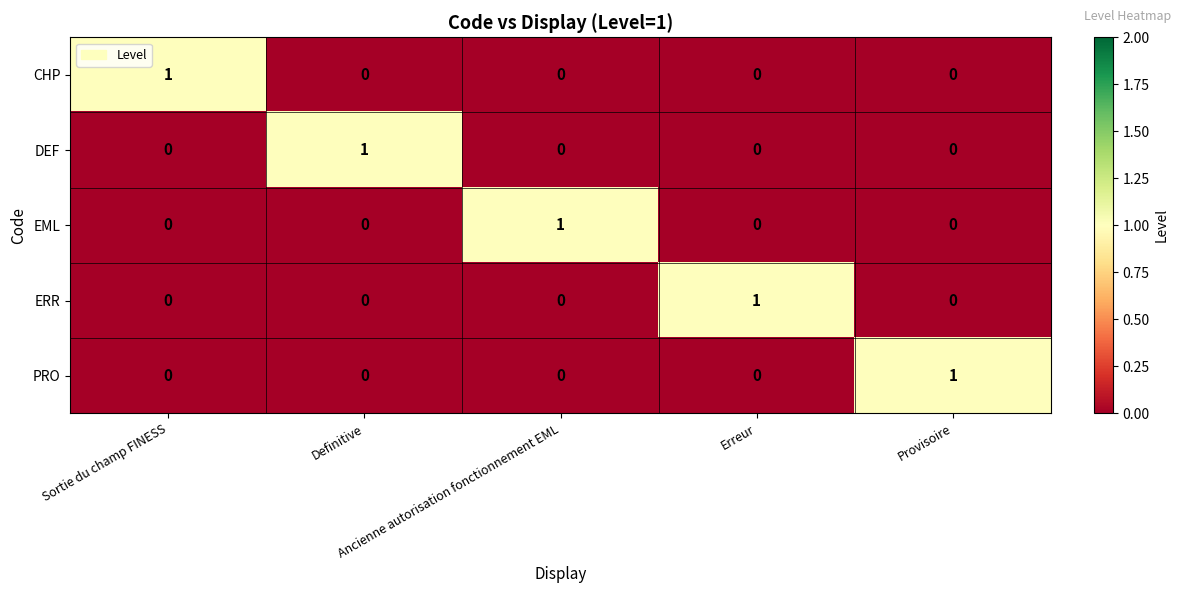

Which has a higher value, Sortie du champ FINESS or Definitive?

Sortie du champ FINESS